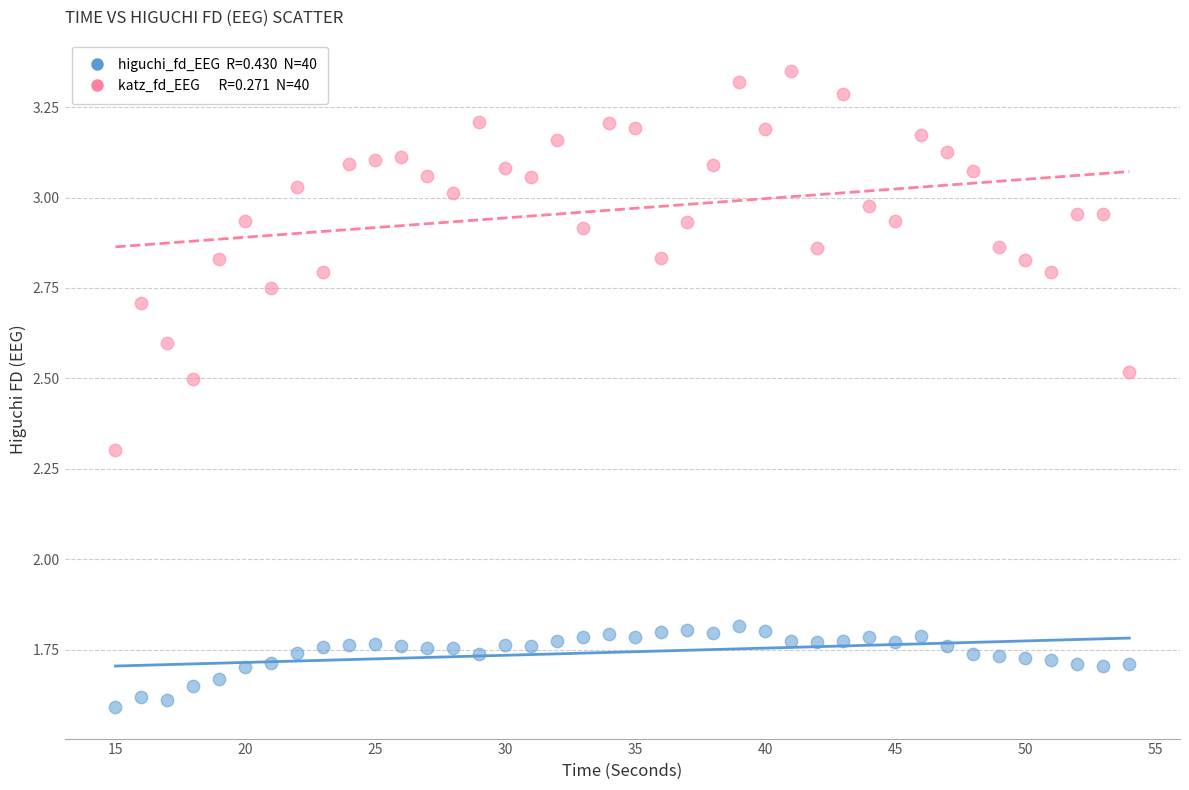

How many data points are displayed?

80